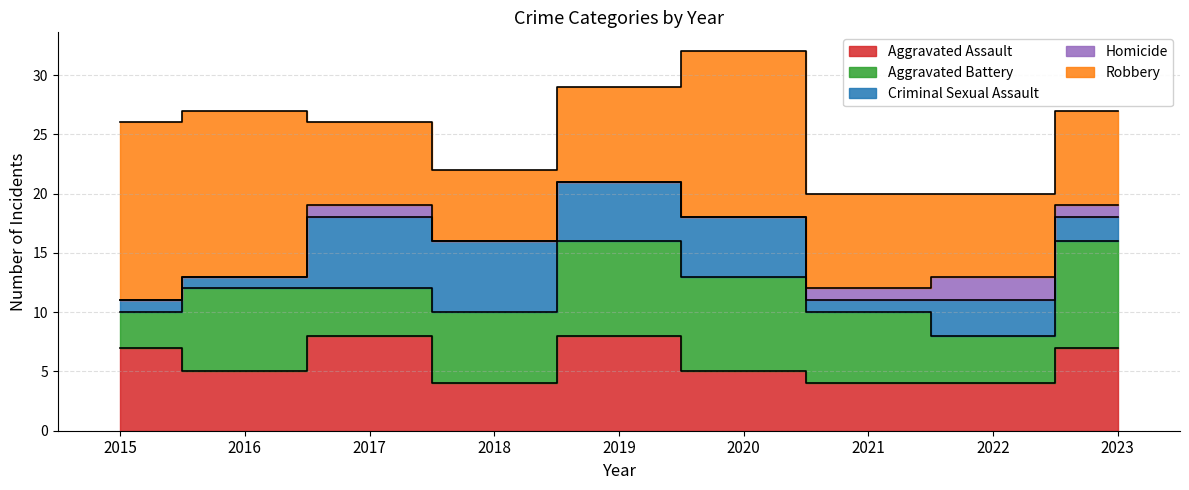

What is the difference between the second highest and second lowest values in the Aggravated Assault series?

4